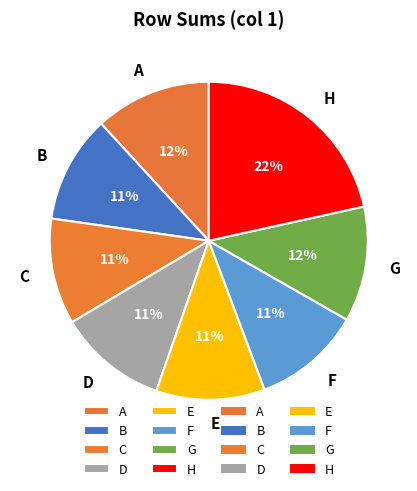

Between H and D, which is larger?

H